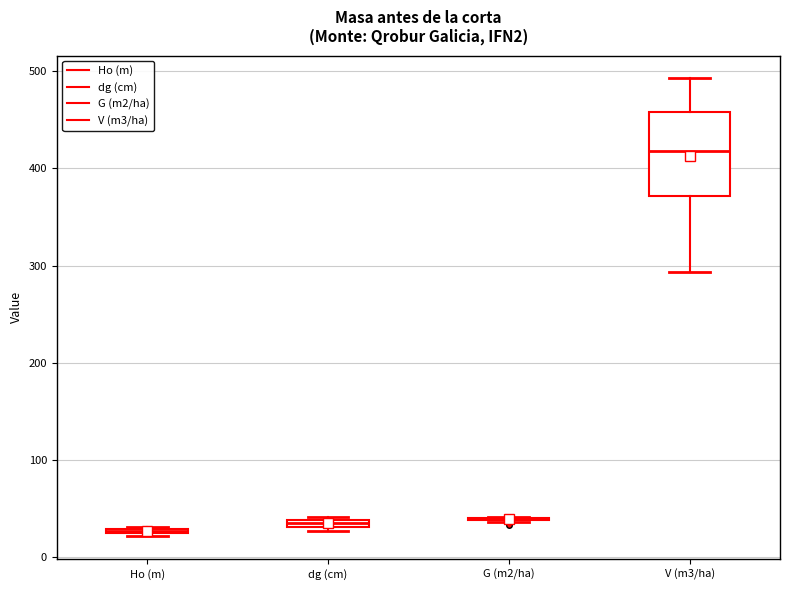

Comparing the boxes themselves (not the whiskers), which one is the tallest?

V (m3/ha)